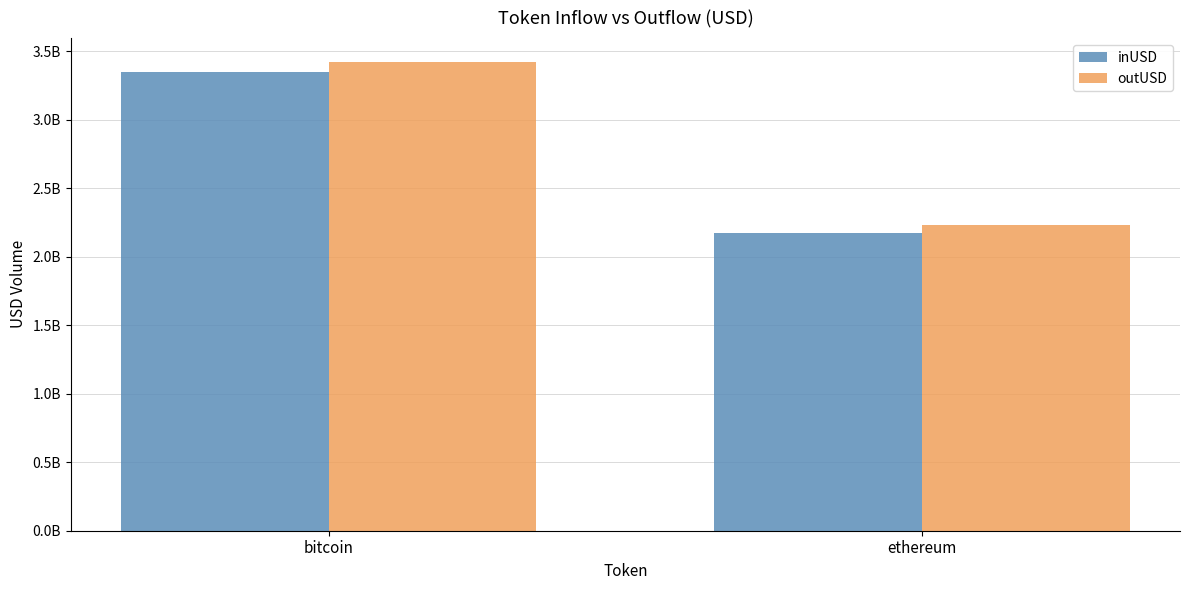

What are all the series names shown in the legend?

inUSD, outUSD